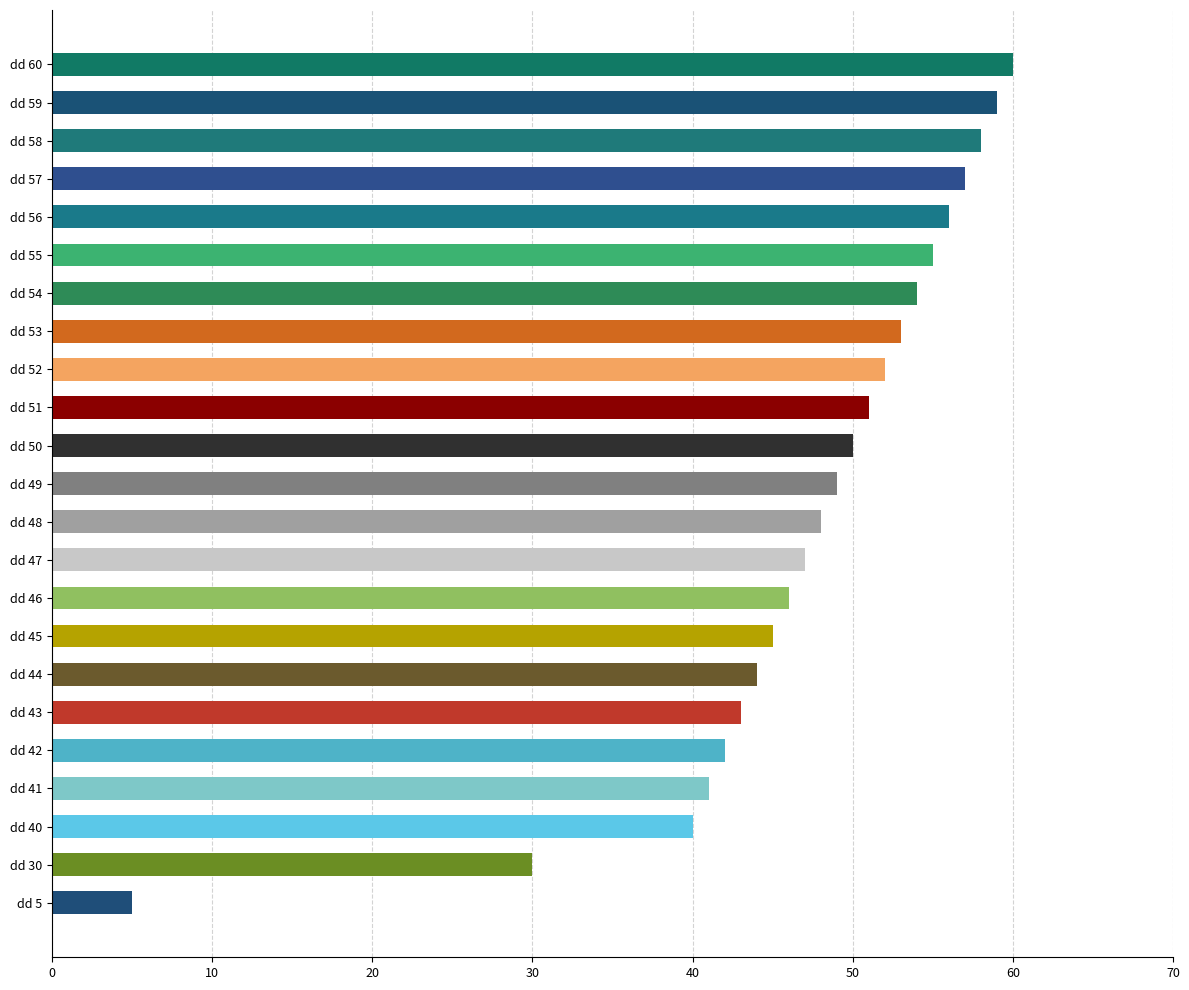

Reading bottom to top, extract all data points from this chart.

dd 5=5	dd 30=30	dd 40=40	dd 41=41	dd 42=42	dd 43=43	dd 44=44	dd 45=45	dd 46=46	dd 47=47	dd 48=48	dd 49=49	dd 50=50	dd 51=51	dd 52=52	dd 53=53	dd 54=54	dd 55=55	dd 56=56	dd 57=57	dd 58=58	dd 59=59	dd 60=60